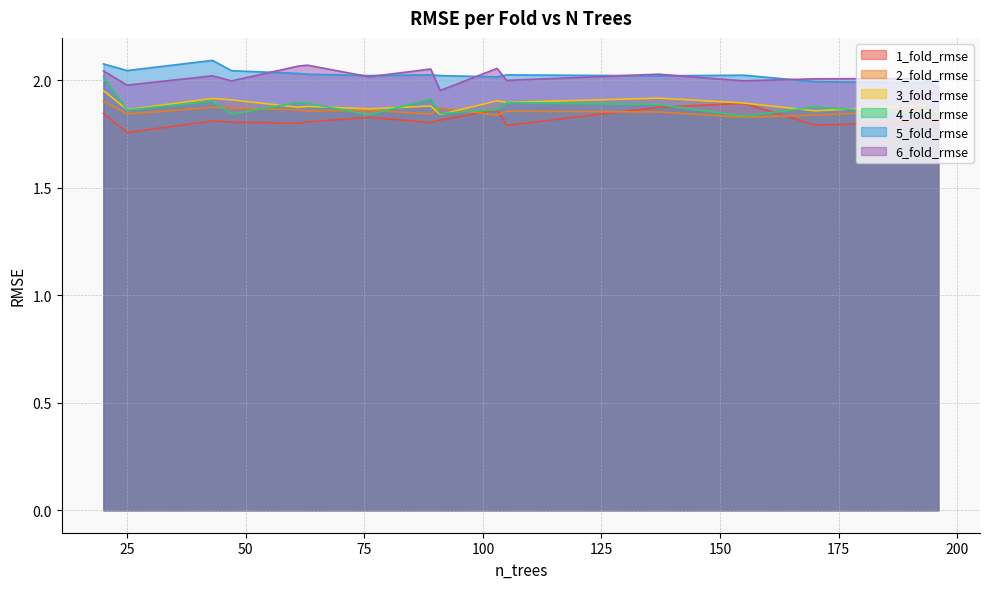

What is the highest value of the 6_fold_rmse series?

2.1